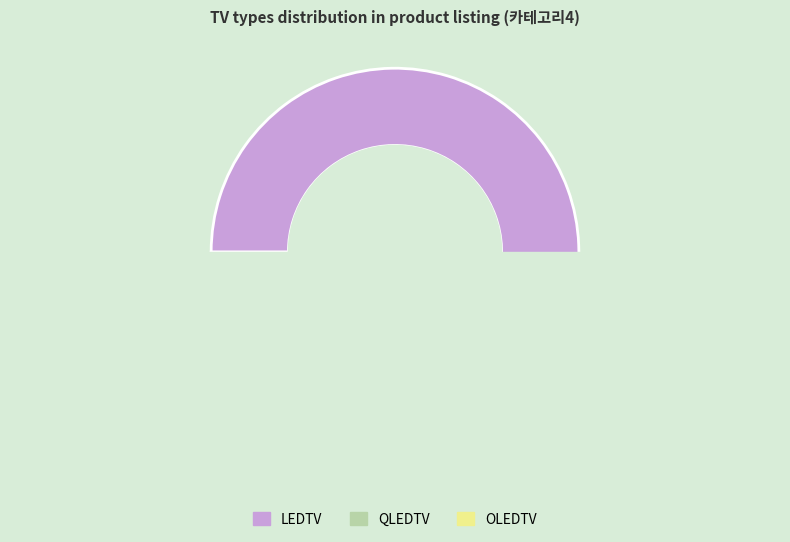

What is the change in value from LEDTV to OLEDTV?

-69